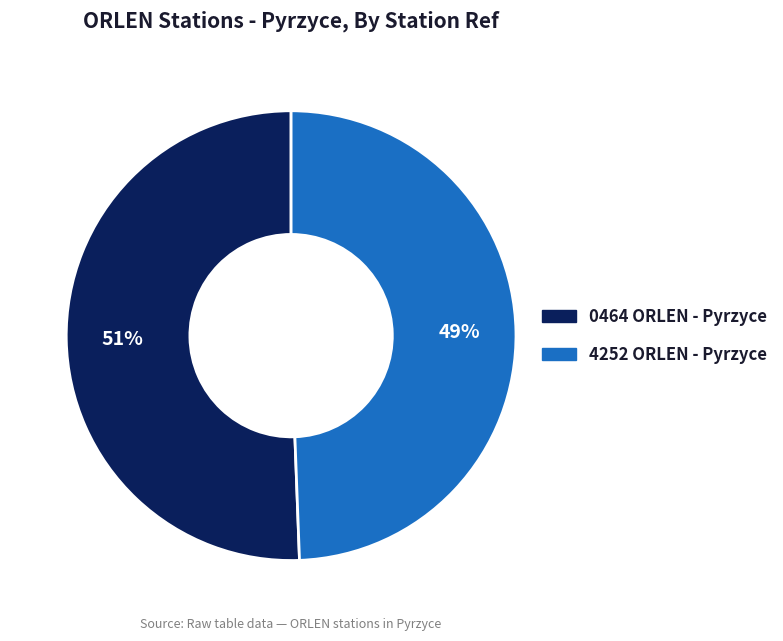

True or false: 4252 ORLEN - Pyrzyce accounts for 49% of the total.

True